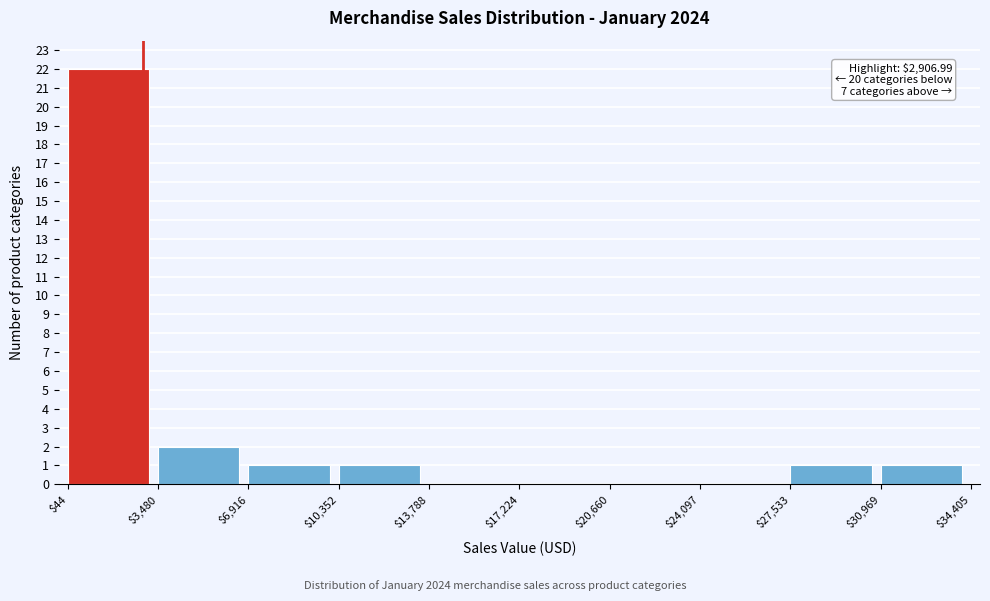

Which range on the x-axis has the tallest bar?

$44 to $3,480